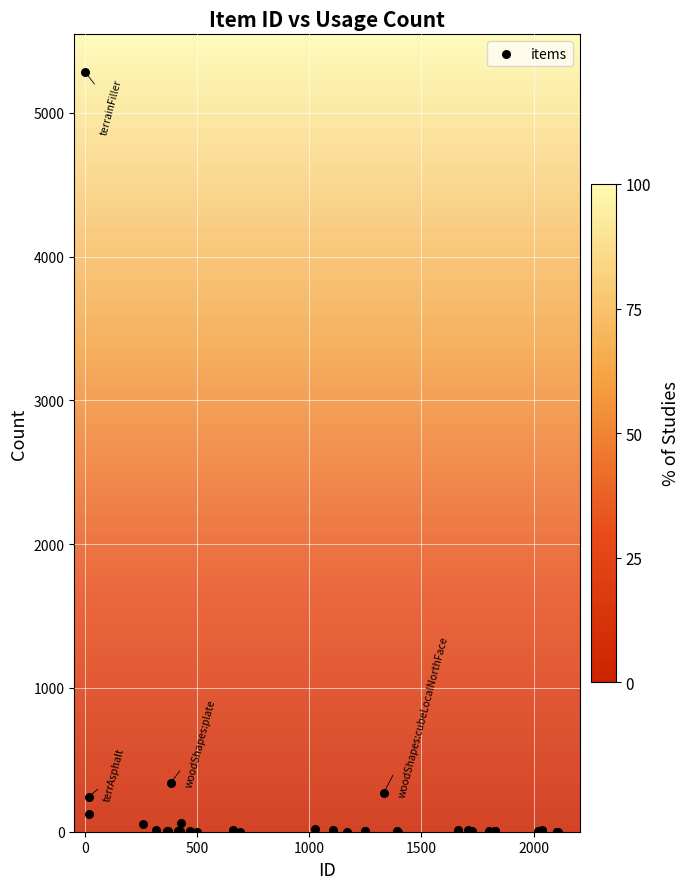

What Y value in the scatter plot is closest to 2641?

342